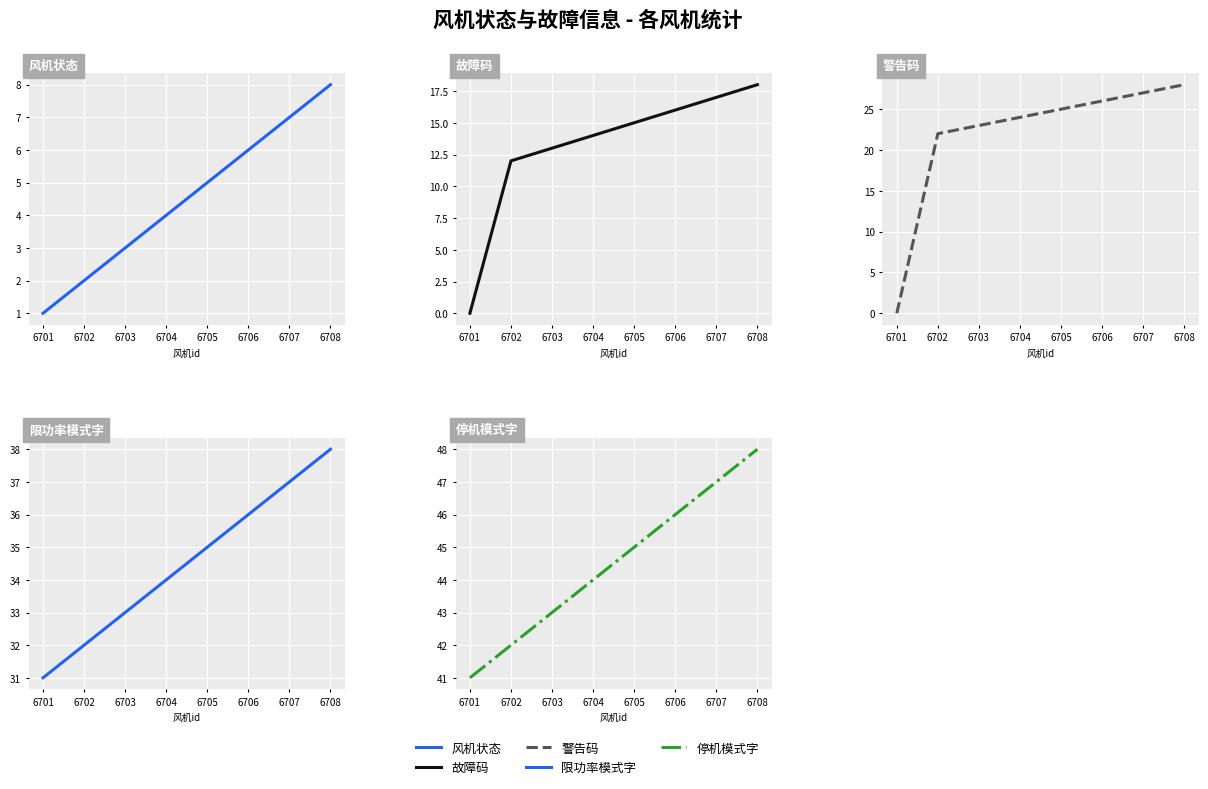

Between 6705 and 6706, which series saw the biggest shift?

风机状态